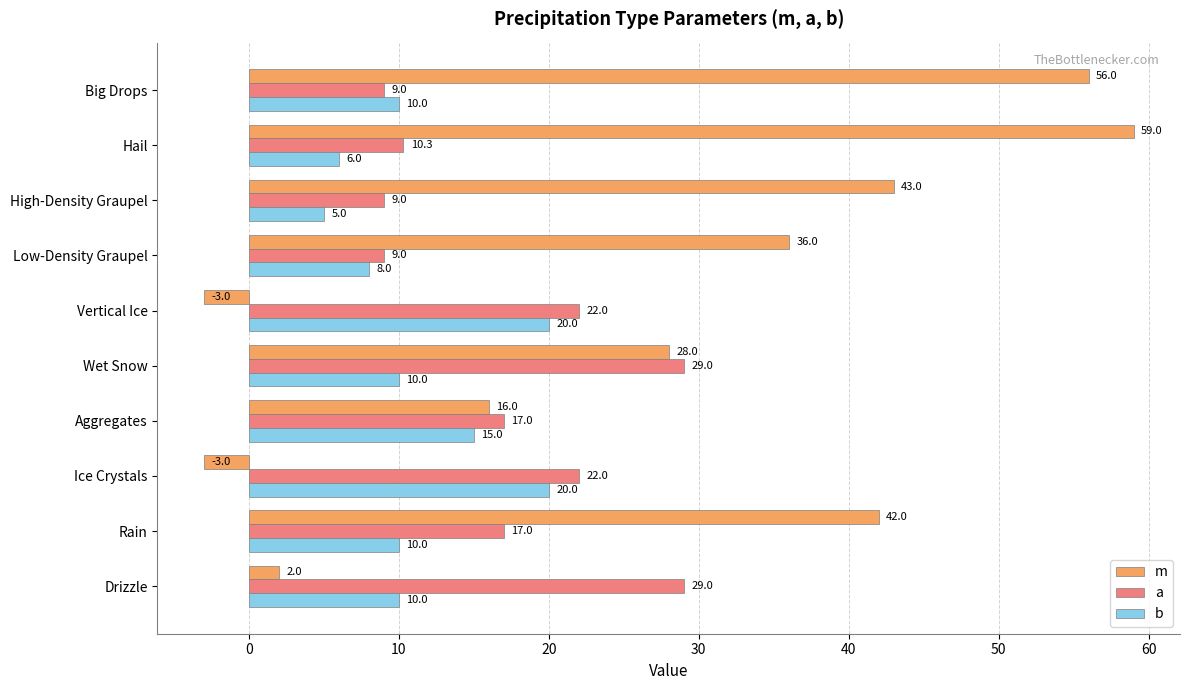

How many negative values does the m series have?

2